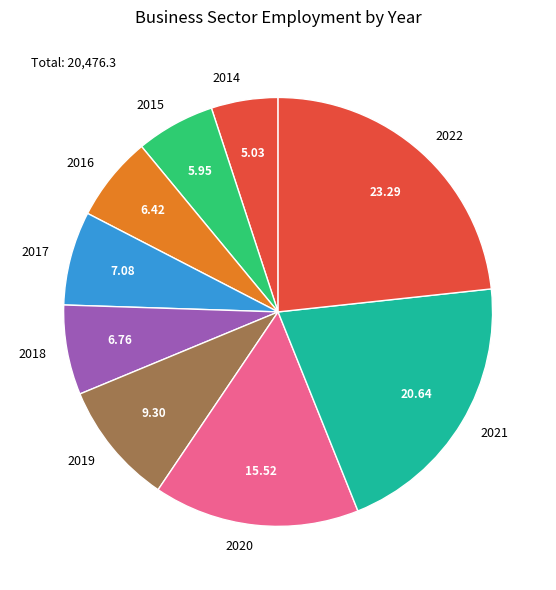

Does 2019 account for over 50% of the chart?

No